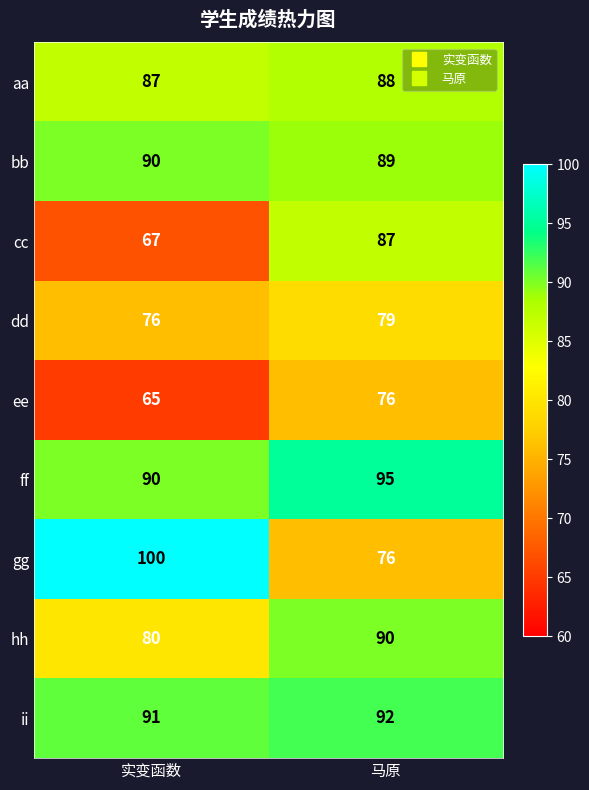

Rank the categories by cc value from highest to lowest.

马原, 实变函数